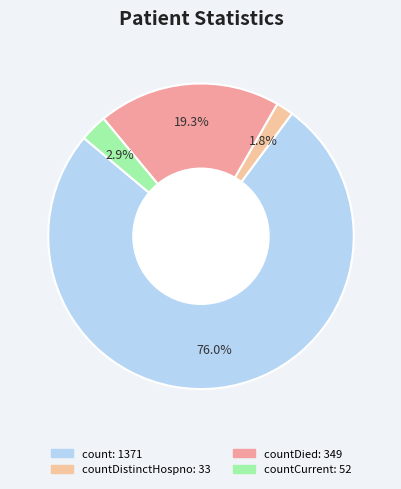

How many slices are in this pie chart?

4